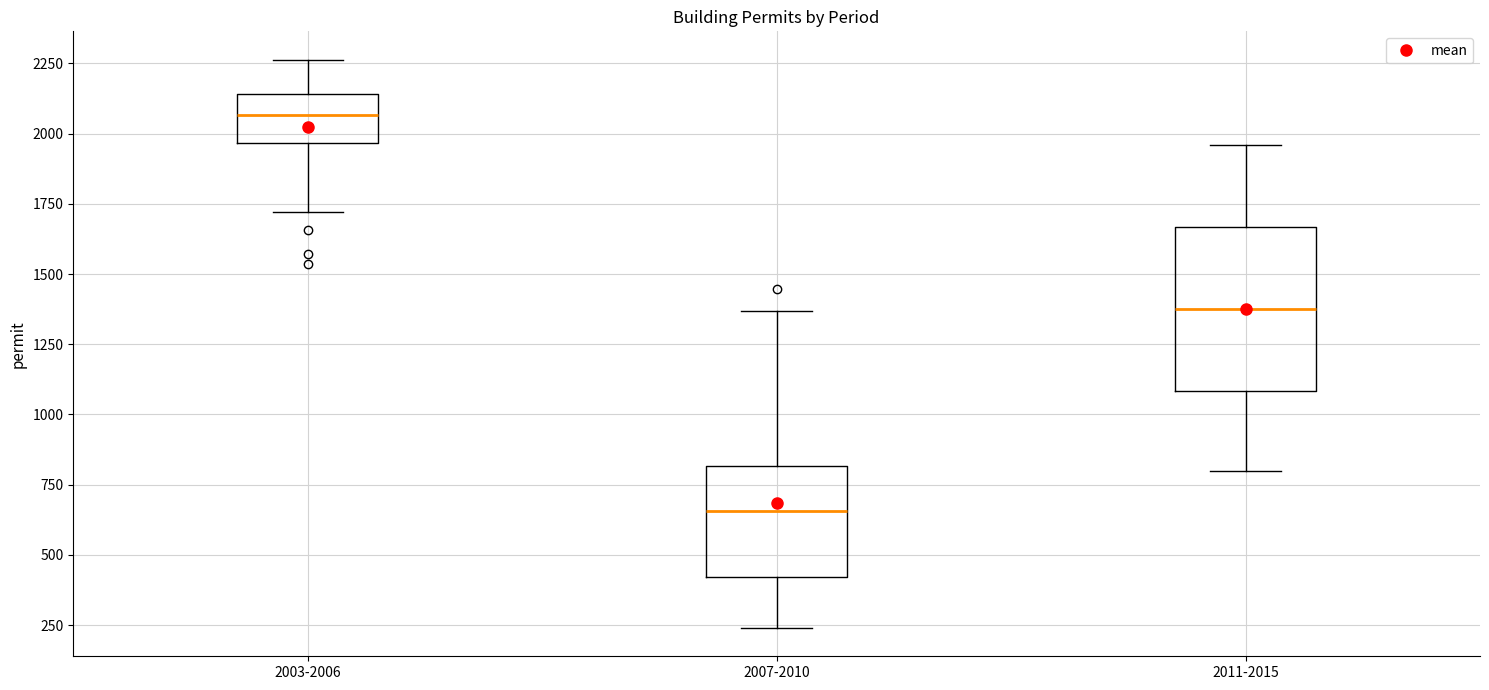

Which box is the tallest, from its lower edge to its upper edge?

2011-2015